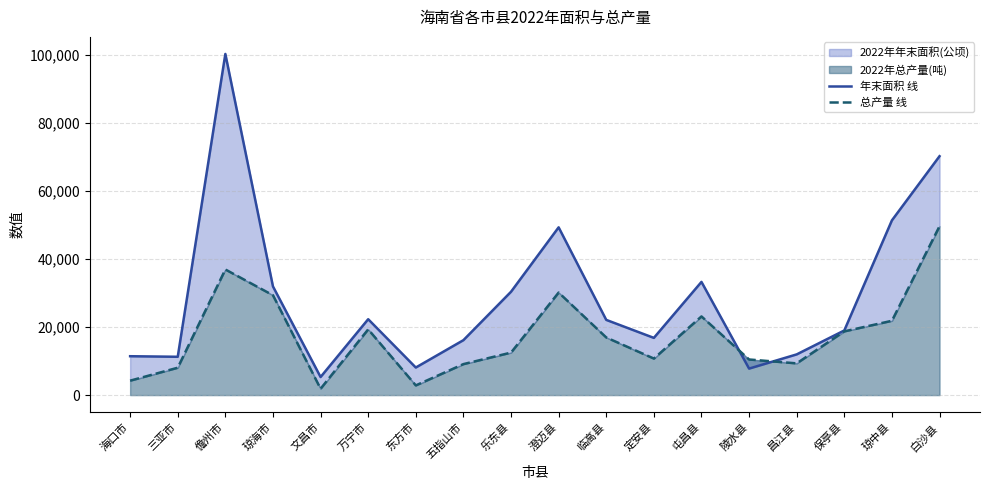

True or false: 总产量 线 has a value of 10707 at 三亚市.

False